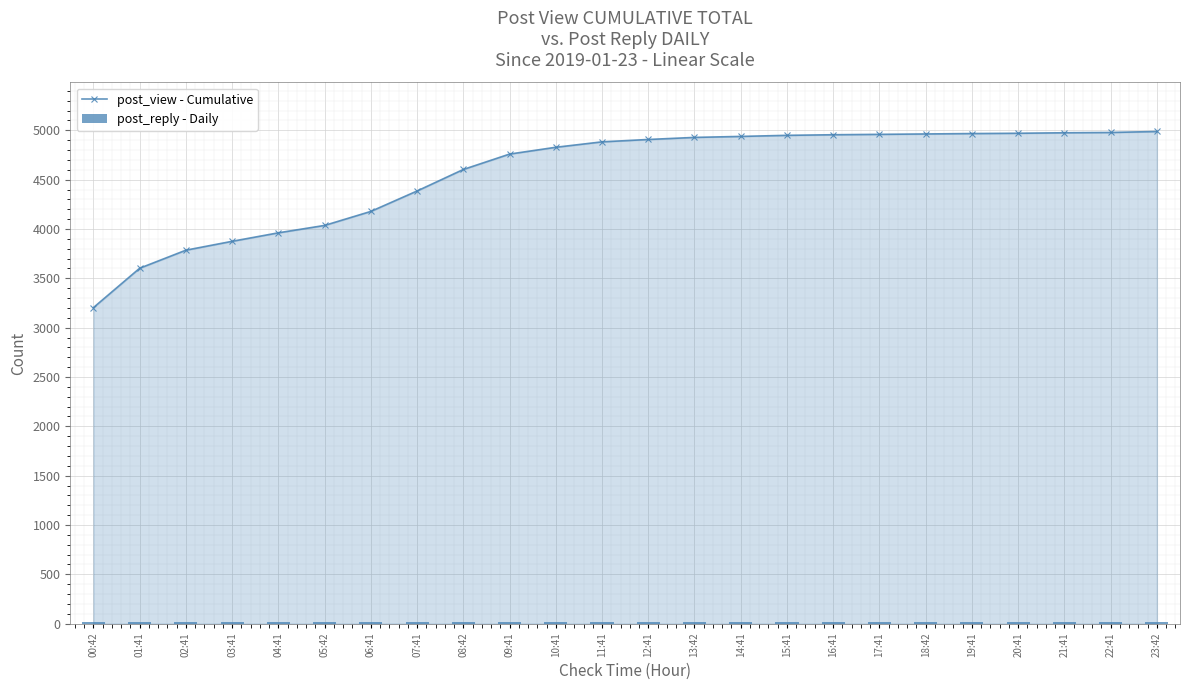

The post_reply - Daily series shows 17 at 05:42. True or false?

True